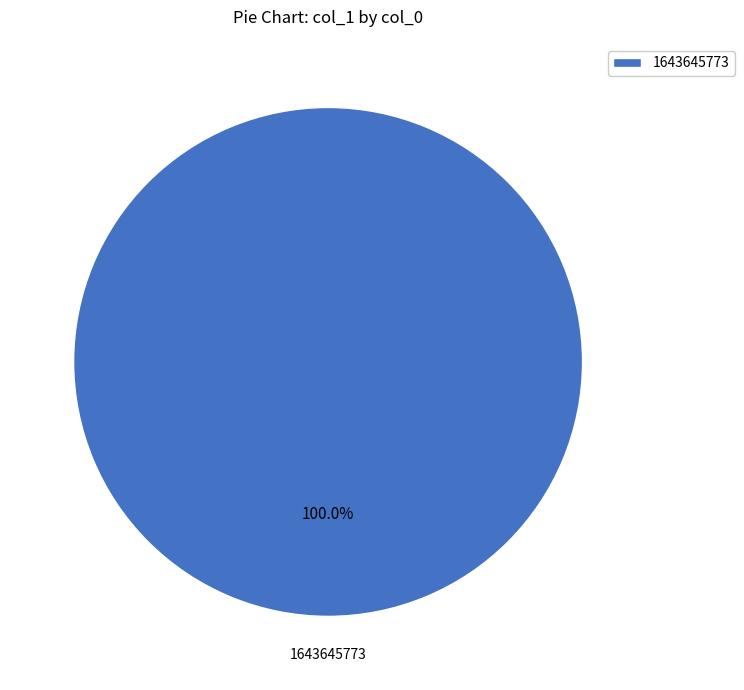

Rank the categories by value from lowest to highest.

1643645773